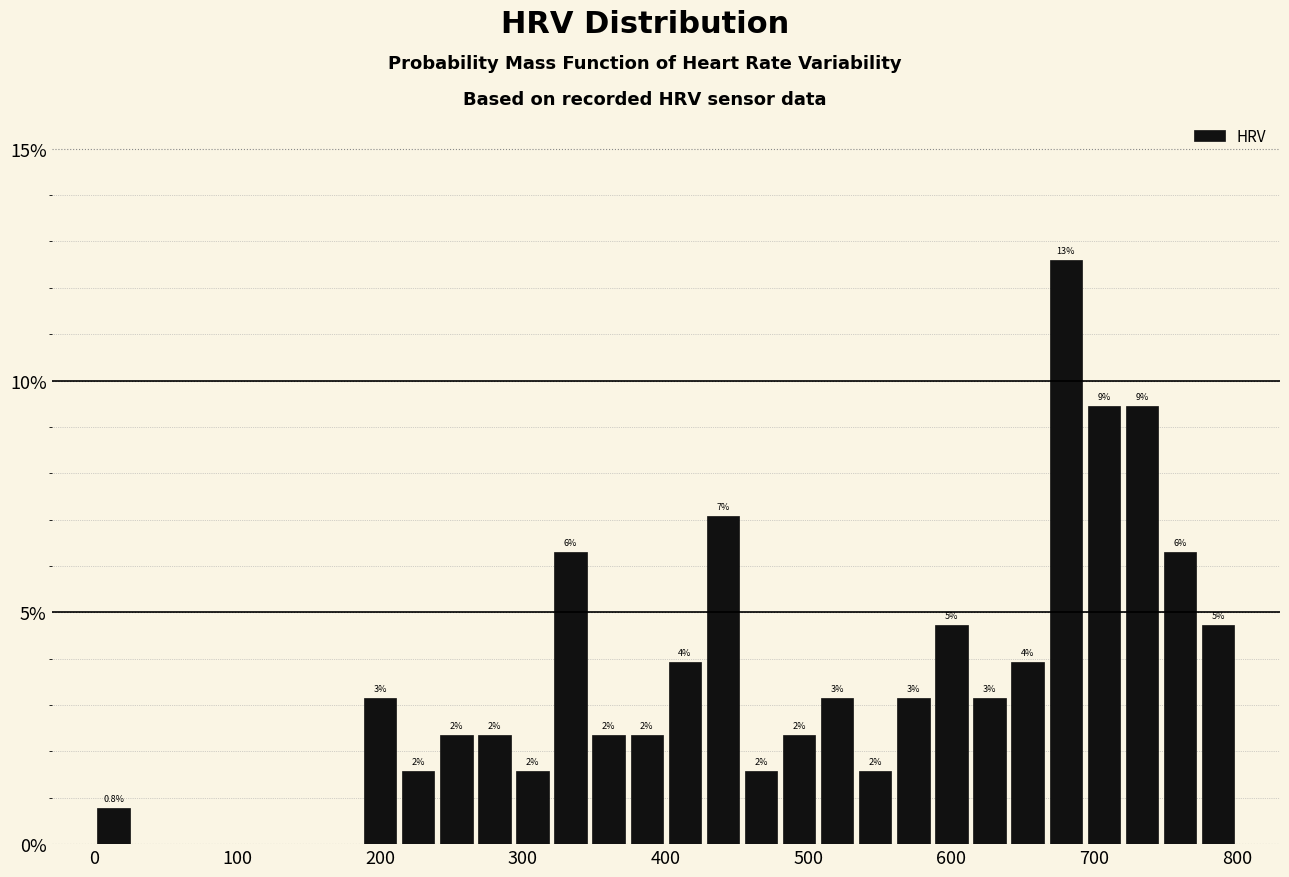

Read against the x-axis, roughly where is the centre of the tallest bar?

680